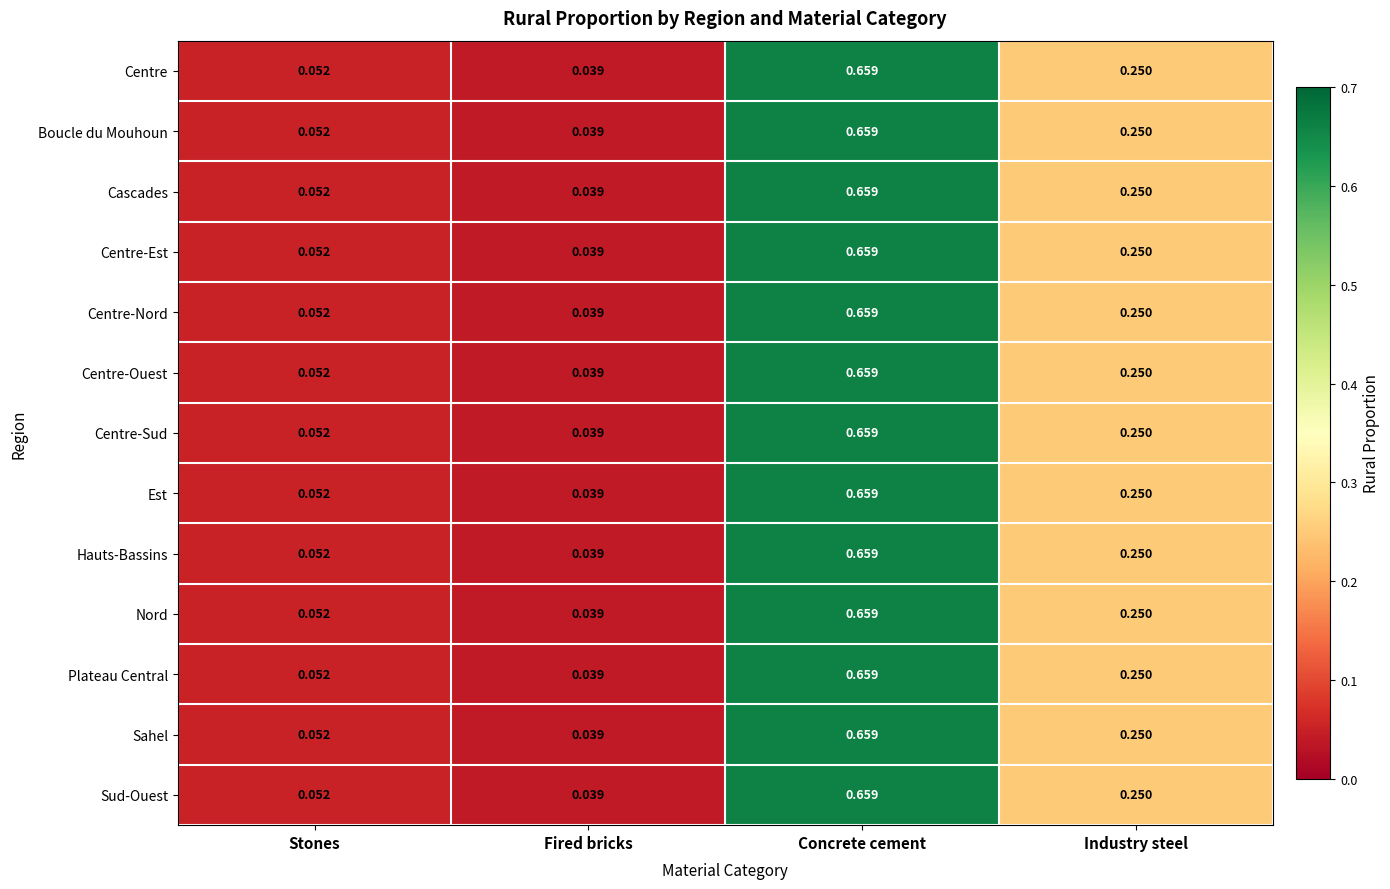

Which label corresponds to the largest value in the chart?

Concrete cement